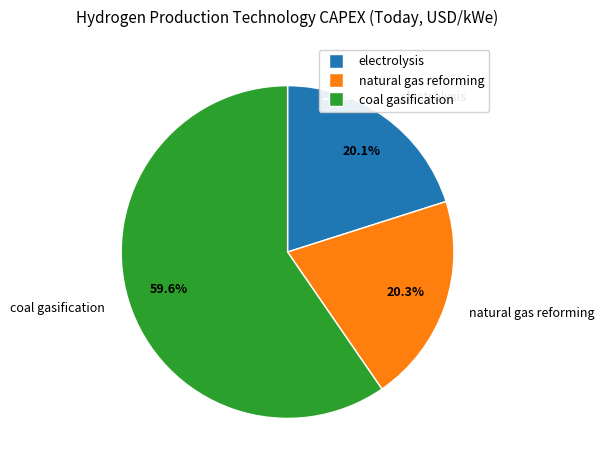

Which has a higher value, coal gasification or natural gas reforming?

coal gasification